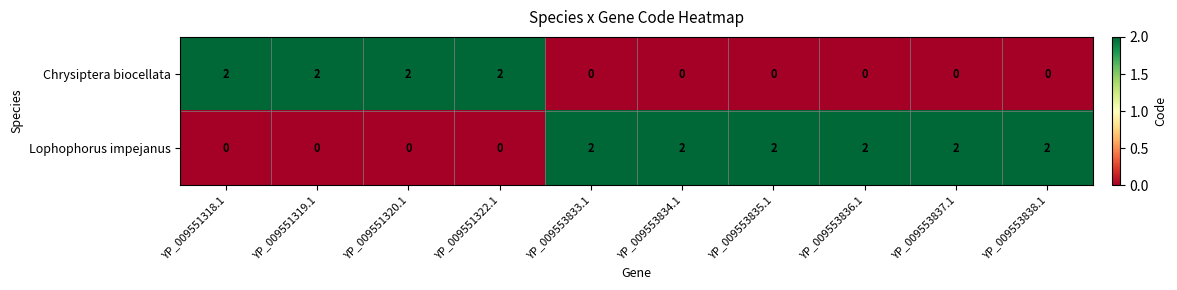

The value of Lophophorus impejanus at YP_009553836.1 is 1. True or false?

False